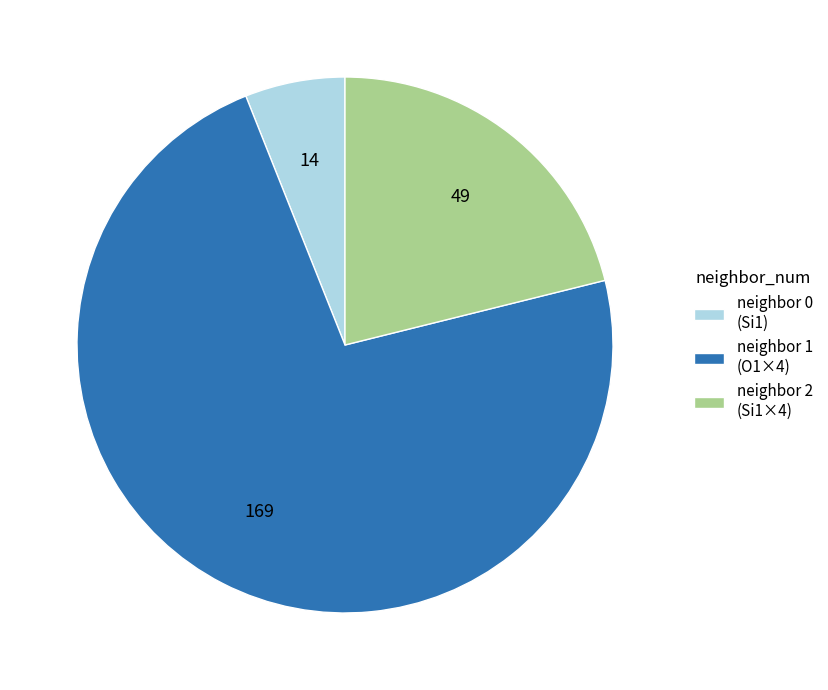

Which category has the smallest portion of the pie?

neighbor 0 (Si1)